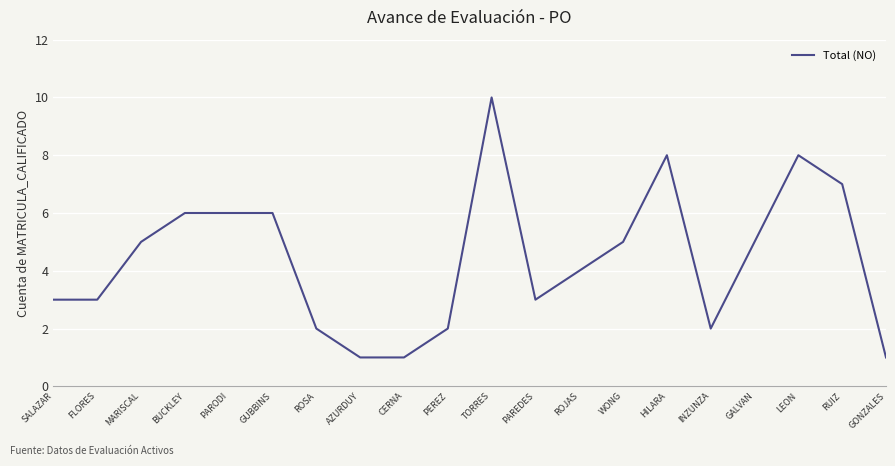

What value does the data have at ROSA?

2